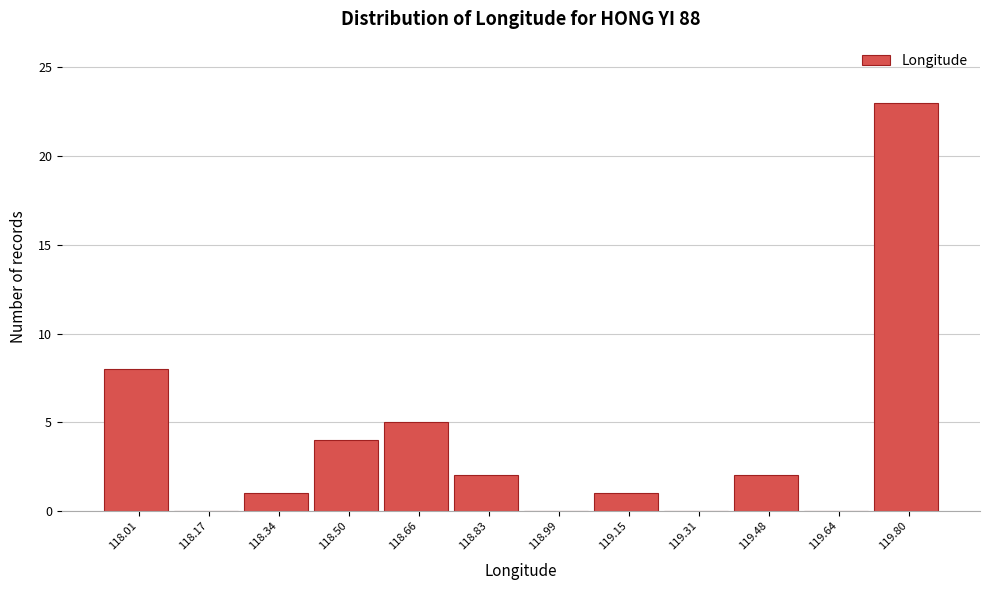

Reading right to left, what are all the values shown in this chart?

119.80=23	119.64=0	119.48=2	119.31=0	119.15=1	118.99=0	118.83=2	118.66=5	118.50=4	118.34=1	118.17=0	118.01=8